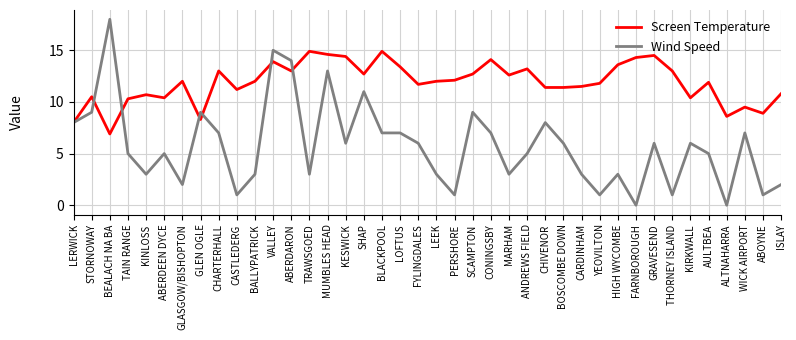

Is it true that Screen Temperature equals 7.9 at HIGH WYCOMBE?

False